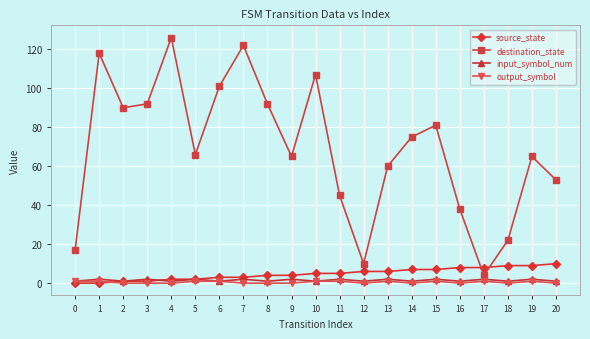

True or false: input_symbol_num and destination_state intersect in this chart.

False